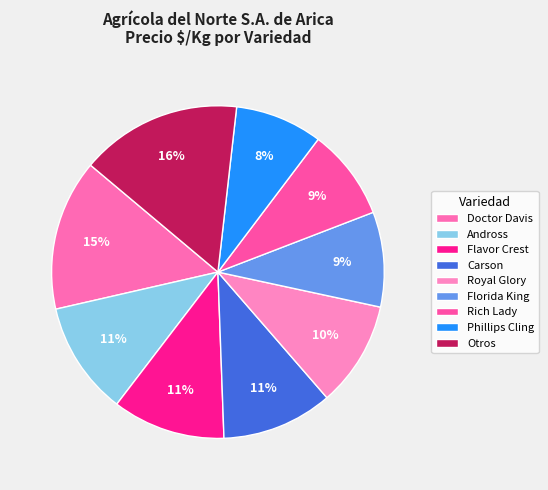

How many segments does this pie chart have?

9